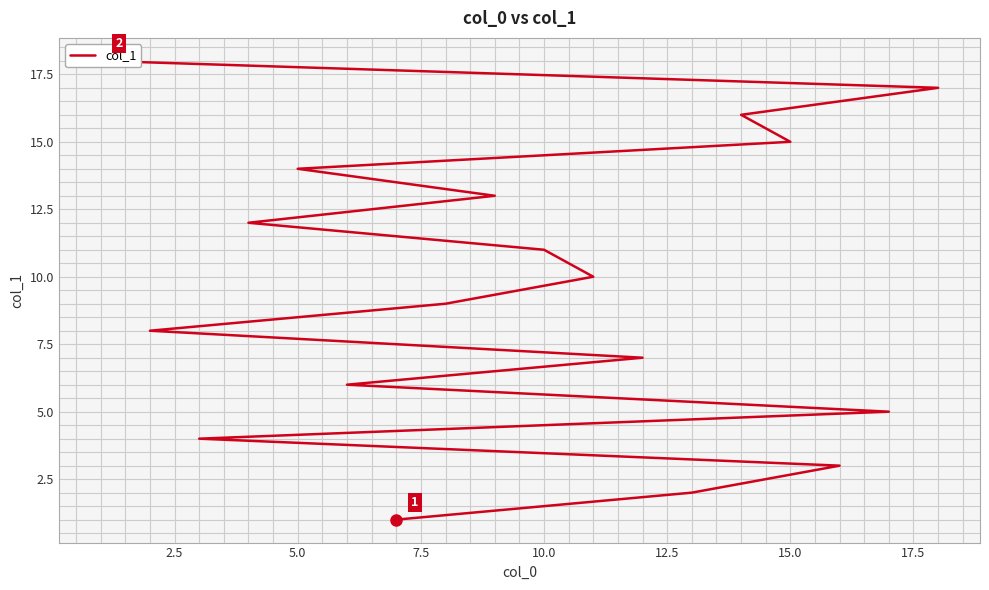

What is the greatest value displayed?

18